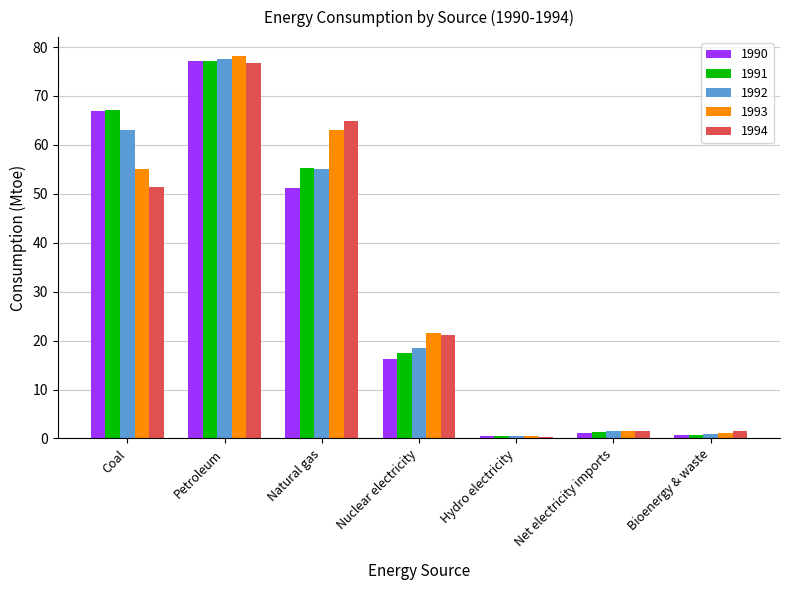

The value of 1992 at Bioenergy & waste is 0.8. True or false?

True